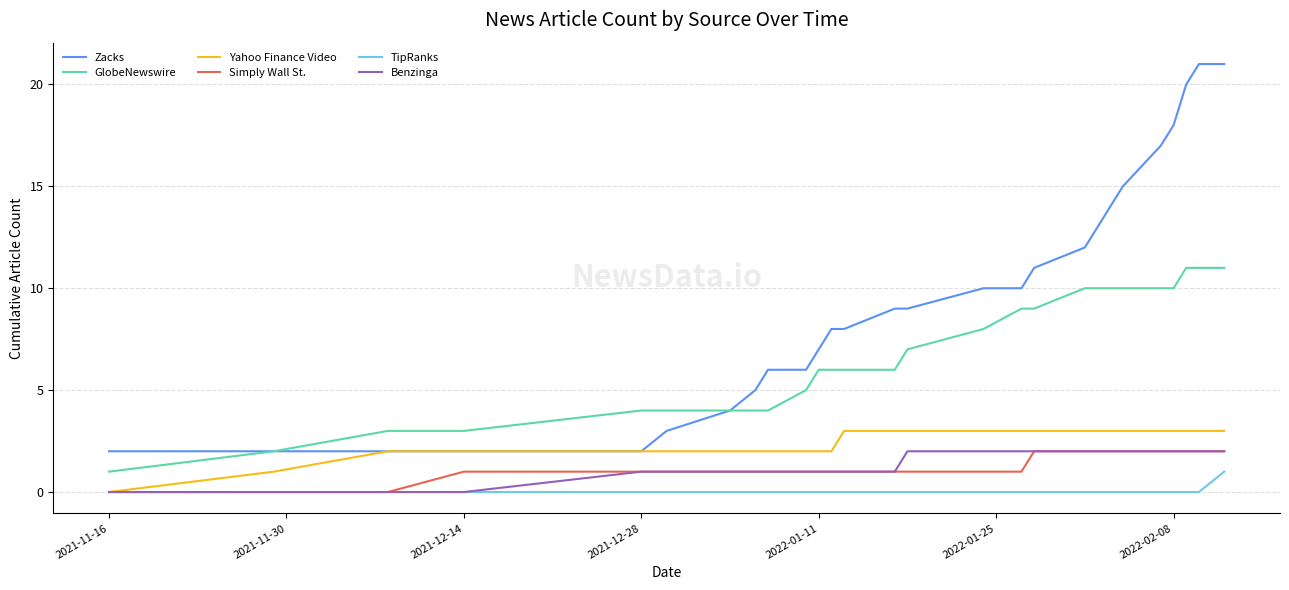

What is the difference between the maximum and second lowest values in the GlobeNewswire series?

9